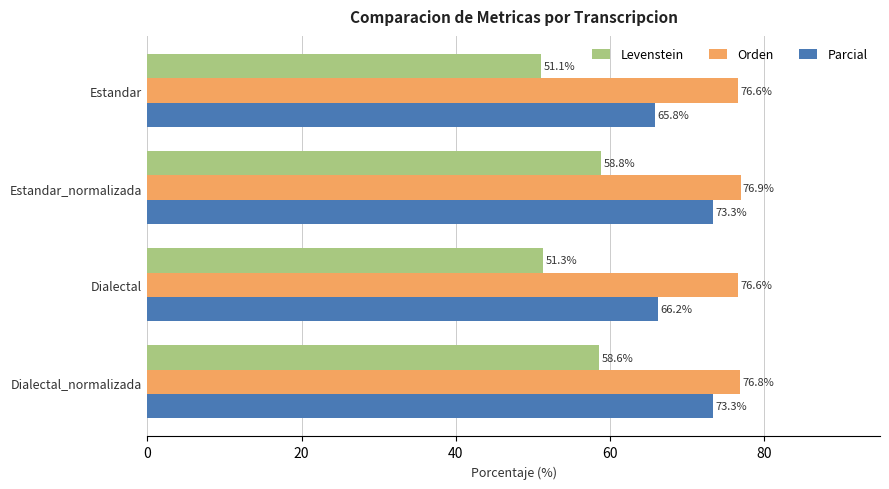

At which label is Parcial closest to 69?

Dialectal